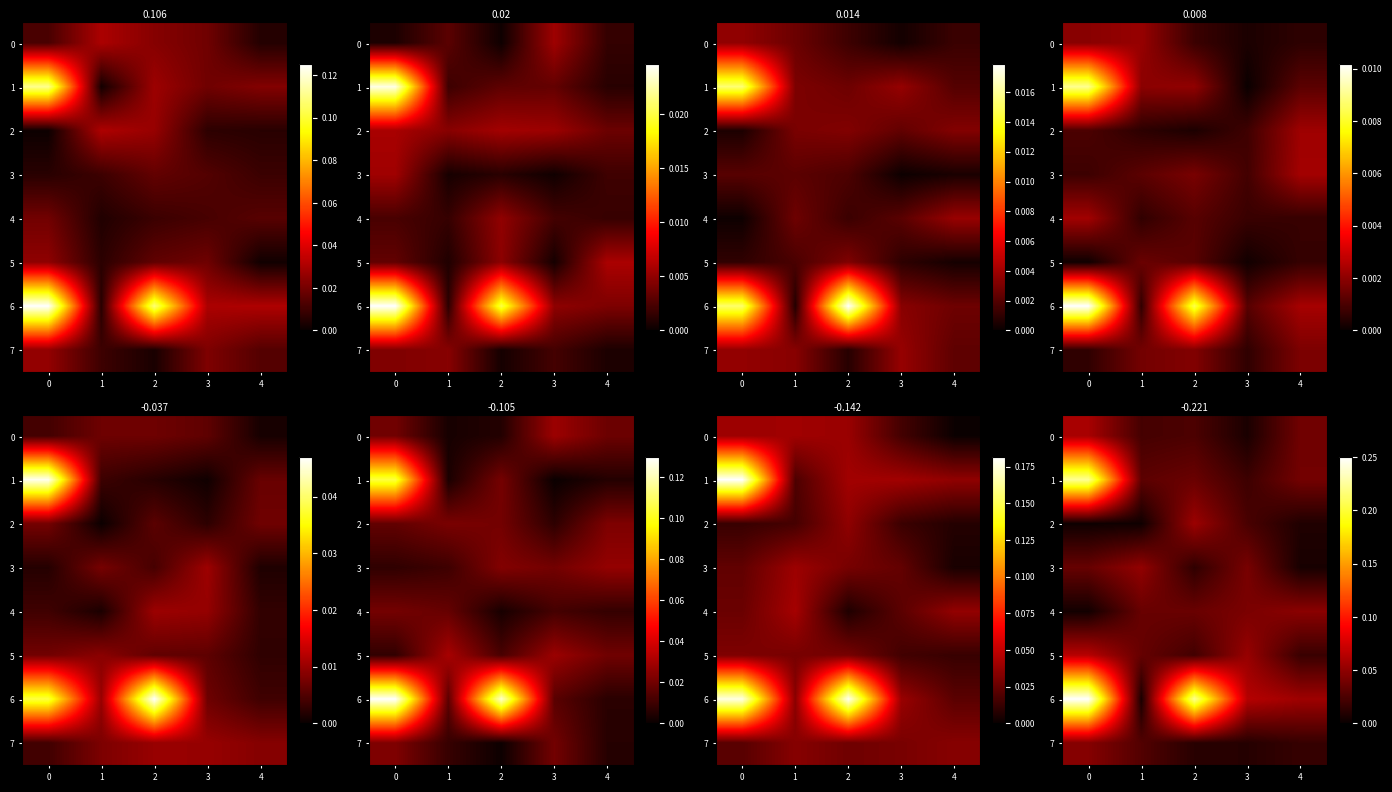

Which series has the largest total across all categories?

row_6